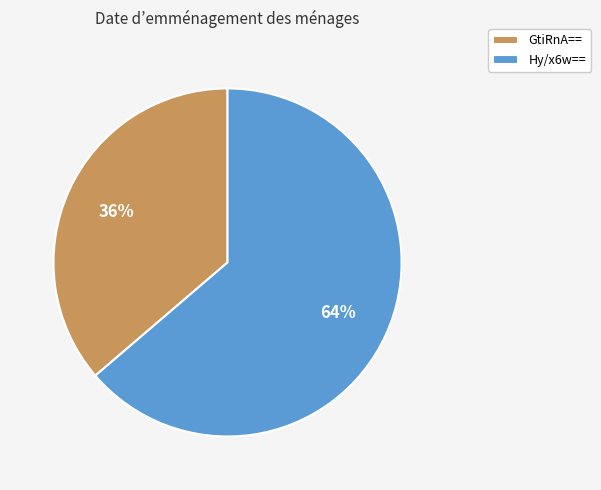

To the nearest percent, what is the average slice percentage?

50%